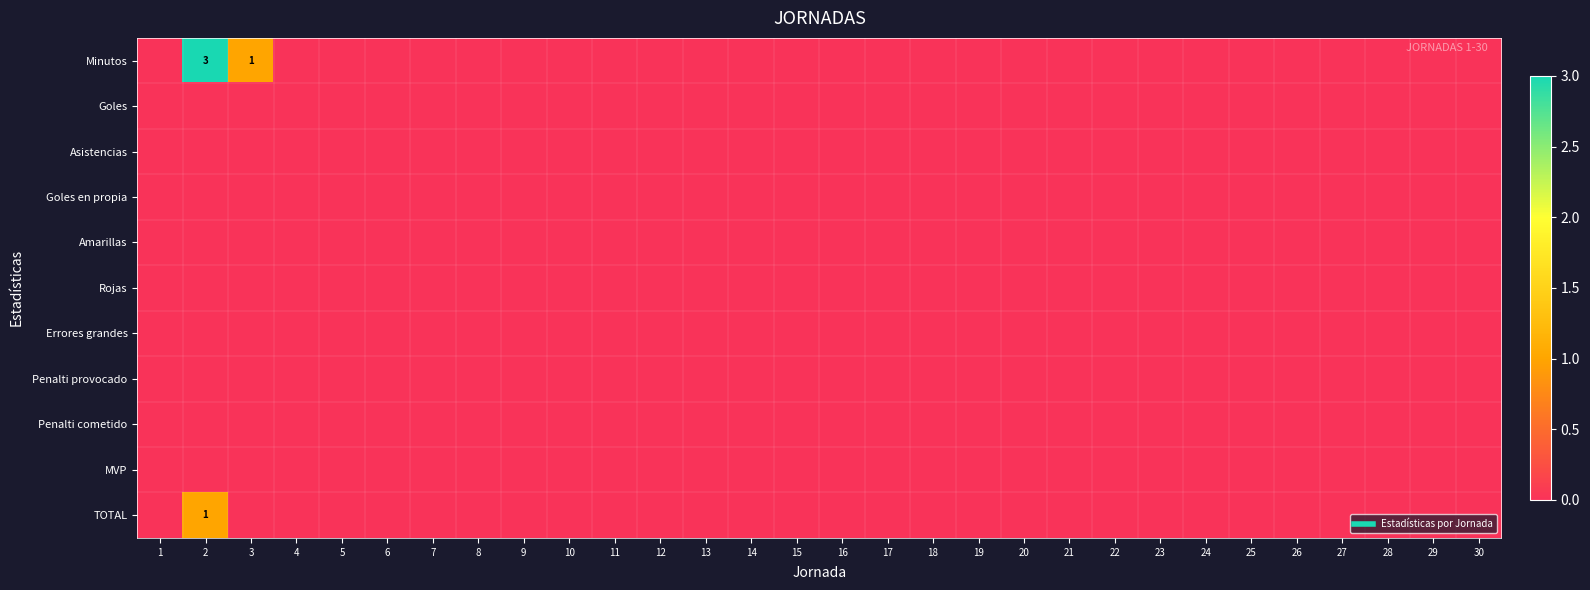

The value of MVP at 23 is 0. True or false?

True